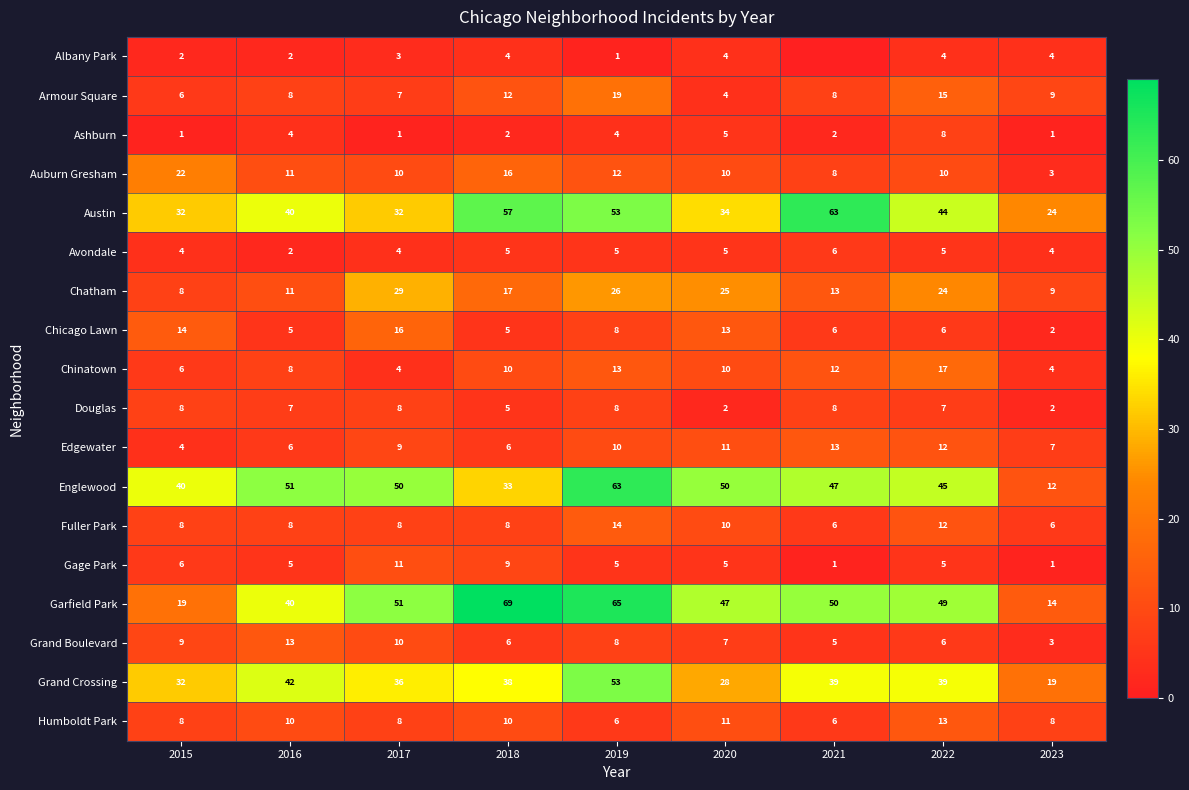

What is the difference between the highest and lowest values at 2023?

23